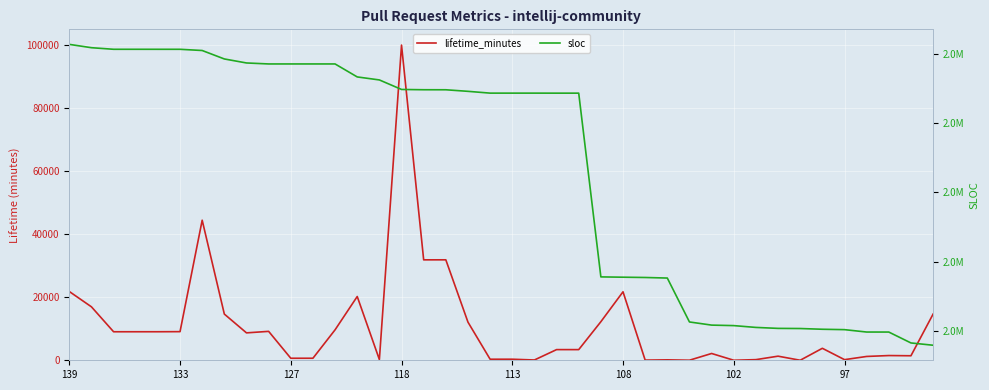

Reading right to left, extract all data points from this chart.

lifetime_minutes: 14677	1434	1502	1215	199	3805	8	1303	204	9	2158	21	139	53	21755	12253	3386	3390	93	337	334	12112	31913	31907	100129	233	20255	9679	646	642	9187	8708	14677	44496	9096	9065	9062	9059	16980	21850
sloc: 2389726	2391373	2399230	2399241	2400962	2401243	2401774	2401874	2402566	2403872	2404233	2406500	2438158	2438561	2438769	2438987	2571436	2571436	2571455	2571455	2571455	2572747	2573875	2573897	2574098	2580964	2583130	2592487	2592487	2592487	2592487	2593199	2596086	2602180	2603053	2603053	2603059	2603059	2604202	2606598